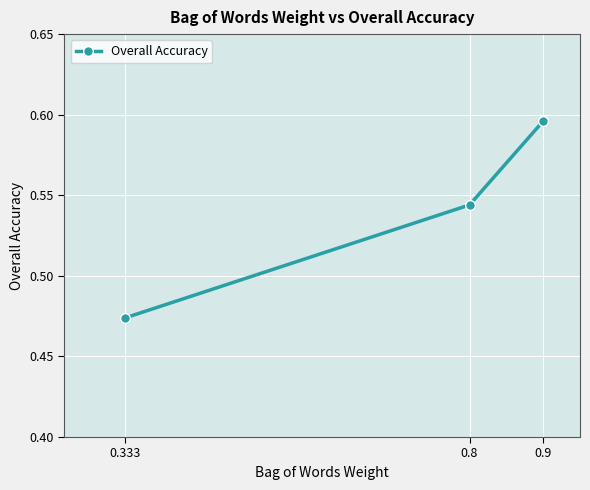

At which label is the value closest to 0?

0.333